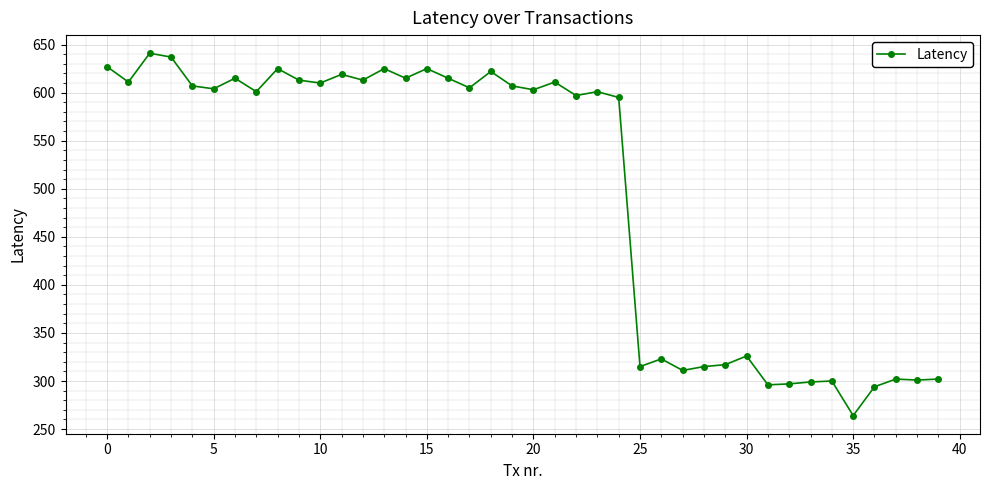

What is the difference between the maximum and minimum values?

377